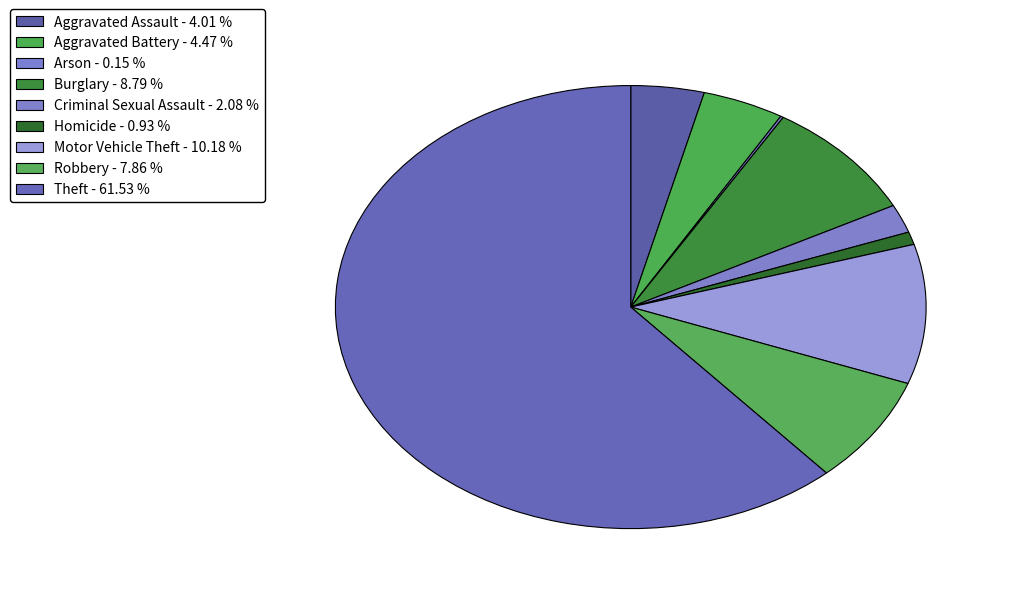

To the nearest percent, what is the difference between the largest and smallest slice percentages?

61%